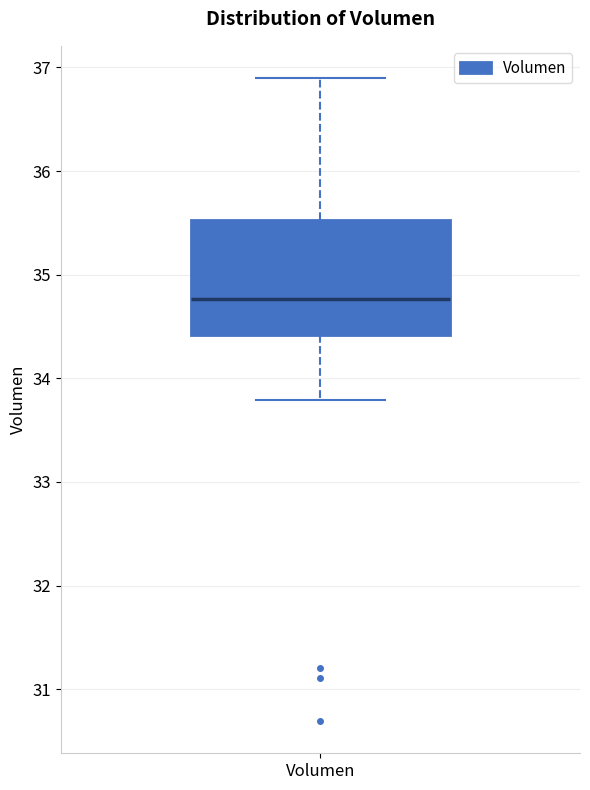

Transcribe this box plot: give where the median line is, the range the box spans, and where the two whiskers end, as read against the y-axis. The values are not printed on the chart, so give them approximately, as read against the axis.

median 34.8, box 34.4 to 35.5, whiskers 33.8 to 36.9